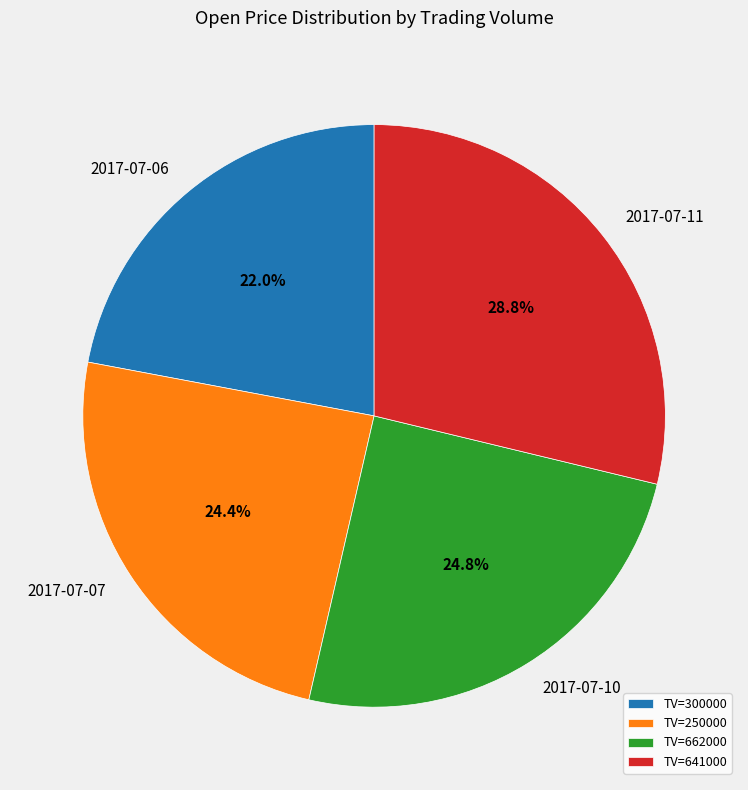

What is the total percentage of 2017-07-06 and 2017-07-07?

46.4%